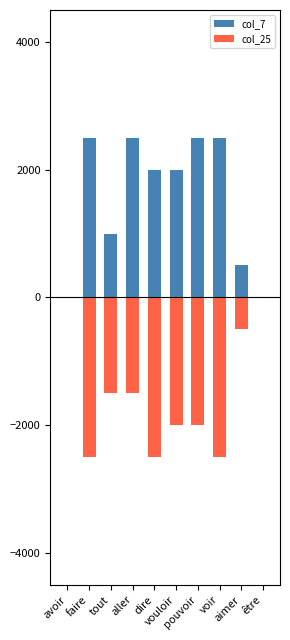

At which label is col_25 closest to -1250?

tout